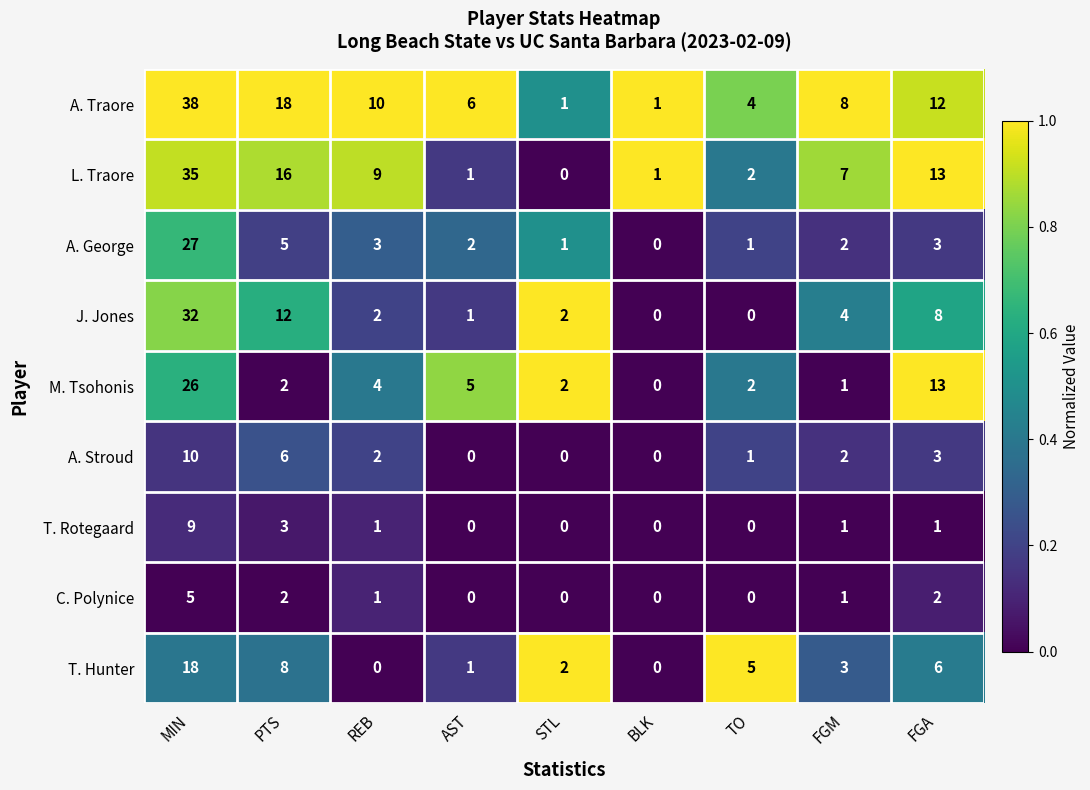

Which series has the largest total across all categories?

A. Traore